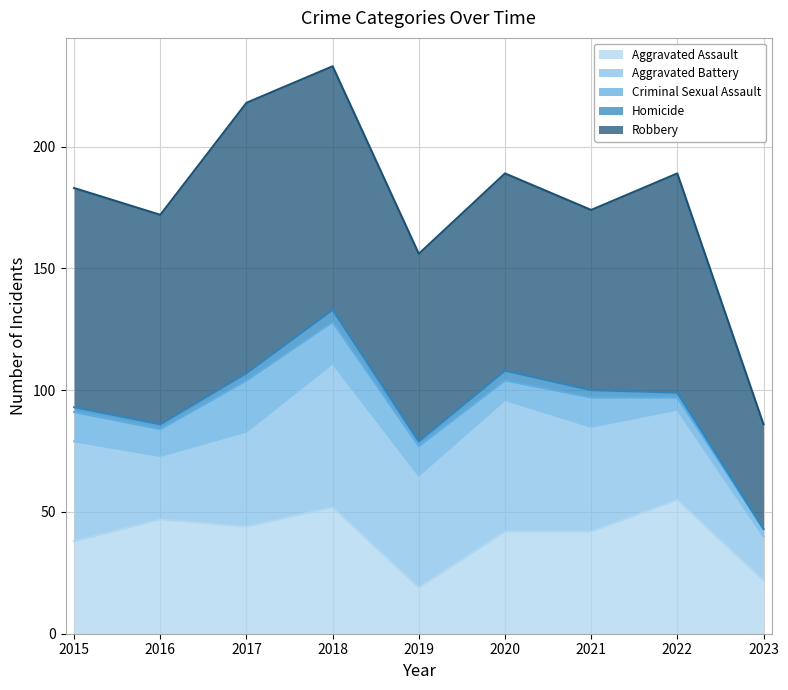

Which series has the largest total across all categories?

Robbery